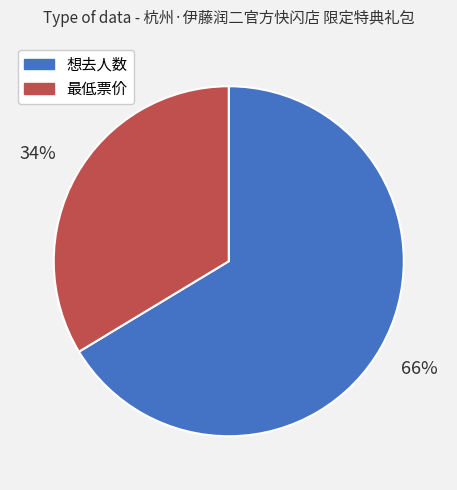

Combined, do 最低票价 and 想去人数 account for over 50%?

Yes